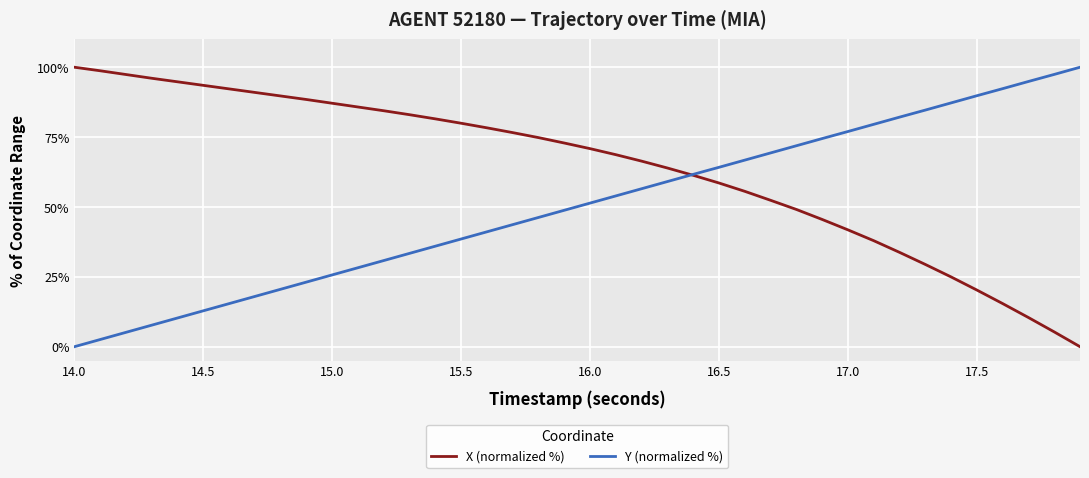

What is the maximum value shown in the chart?

100.0